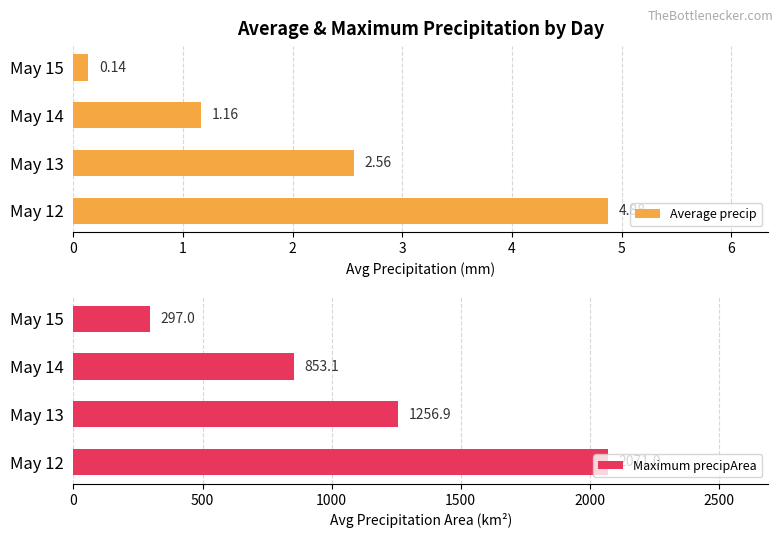

Count the number of categories in the chart.

4